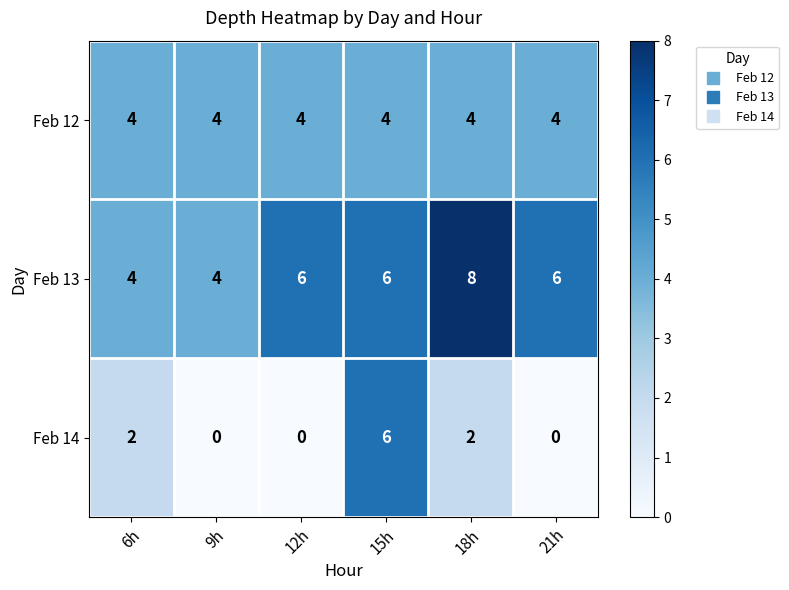

List the series in order of their overall mean, lowest first.

Feb 14, Feb 12, Feb 13